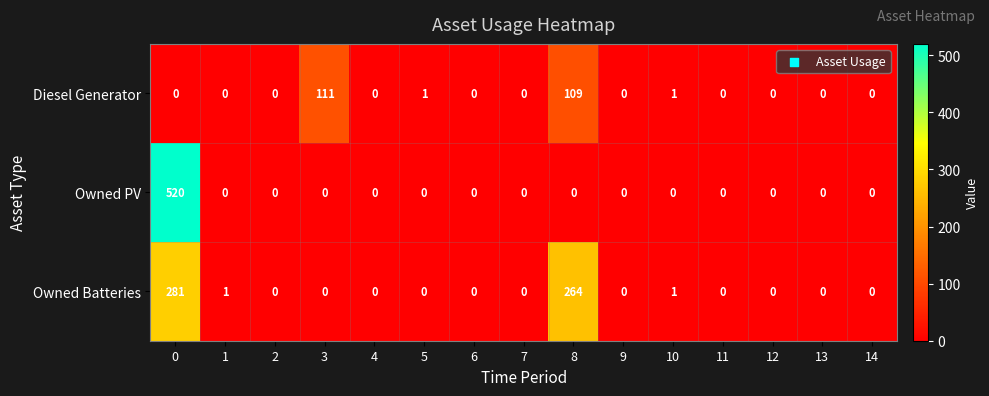

The Owned Batteries series shows 372 at 8. True or false?

False